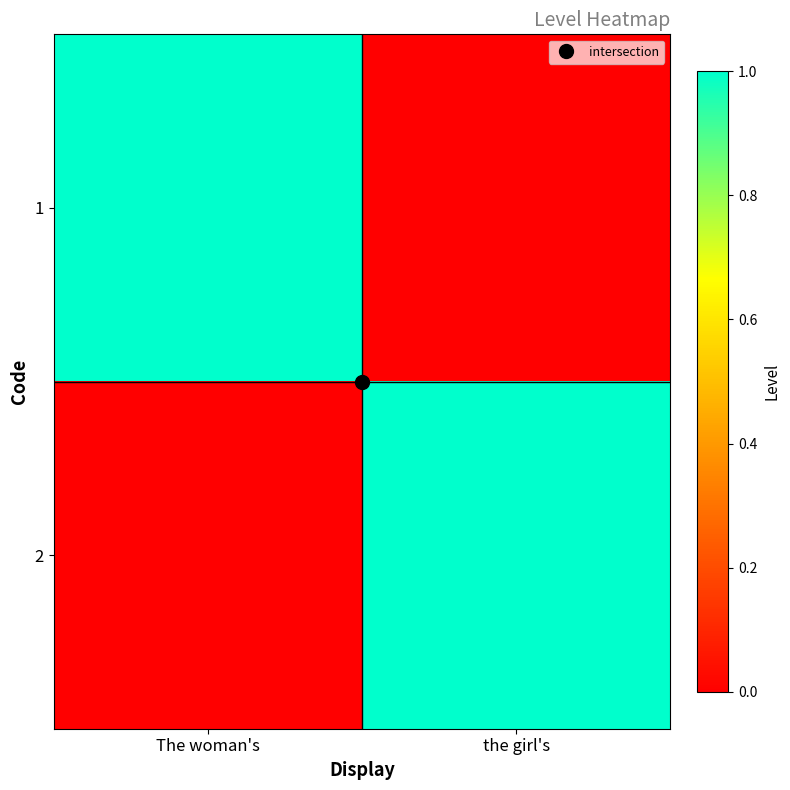

List the series in order of their peak value, highest first.

1, 2